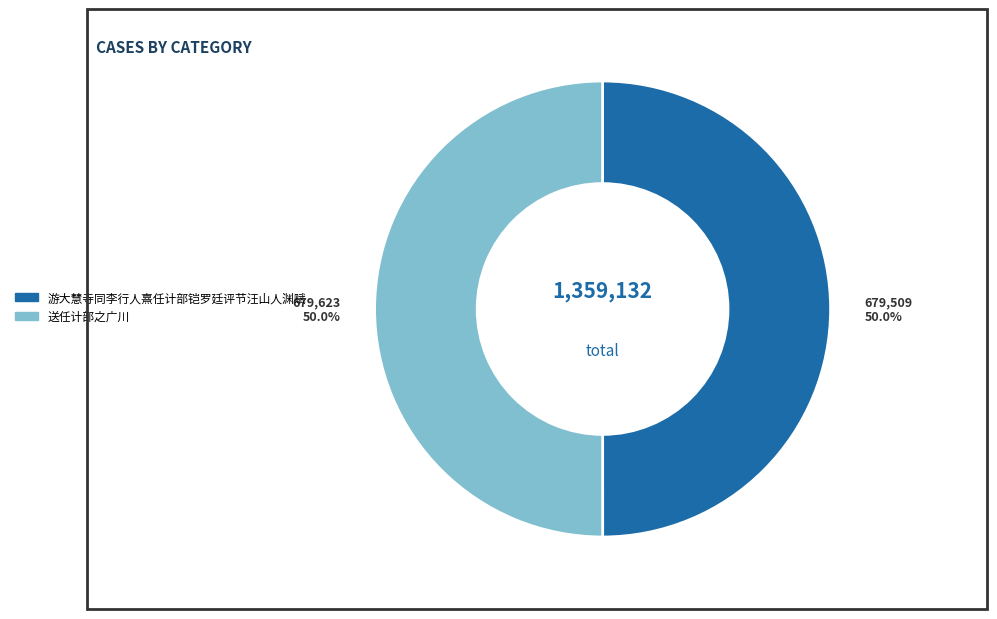

To the nearest percent, what percentage of the pie is 送任计部之广川?

50%